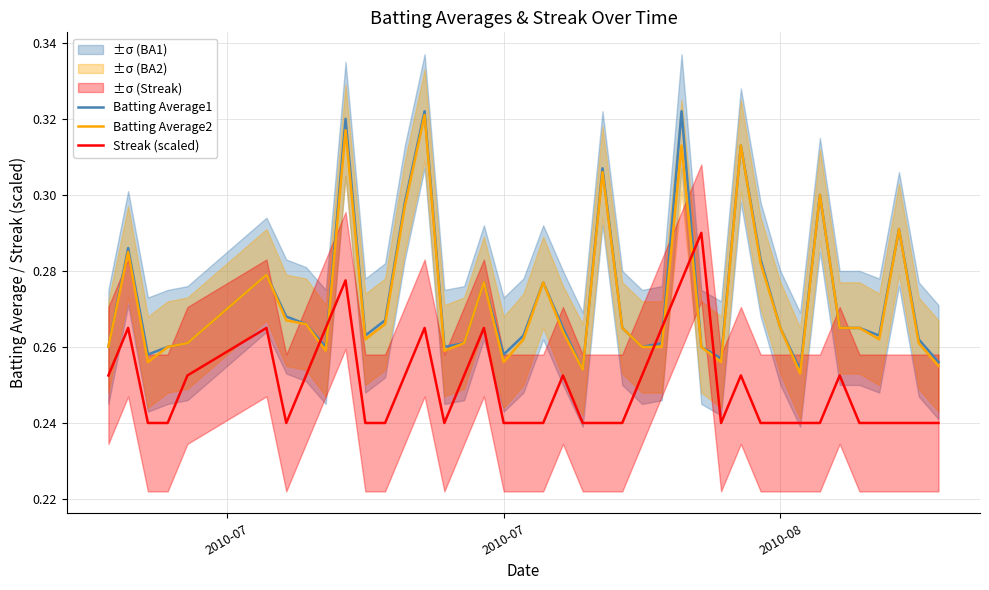

How many intersections are there between Streak (scaled) and Batting Average2?

6